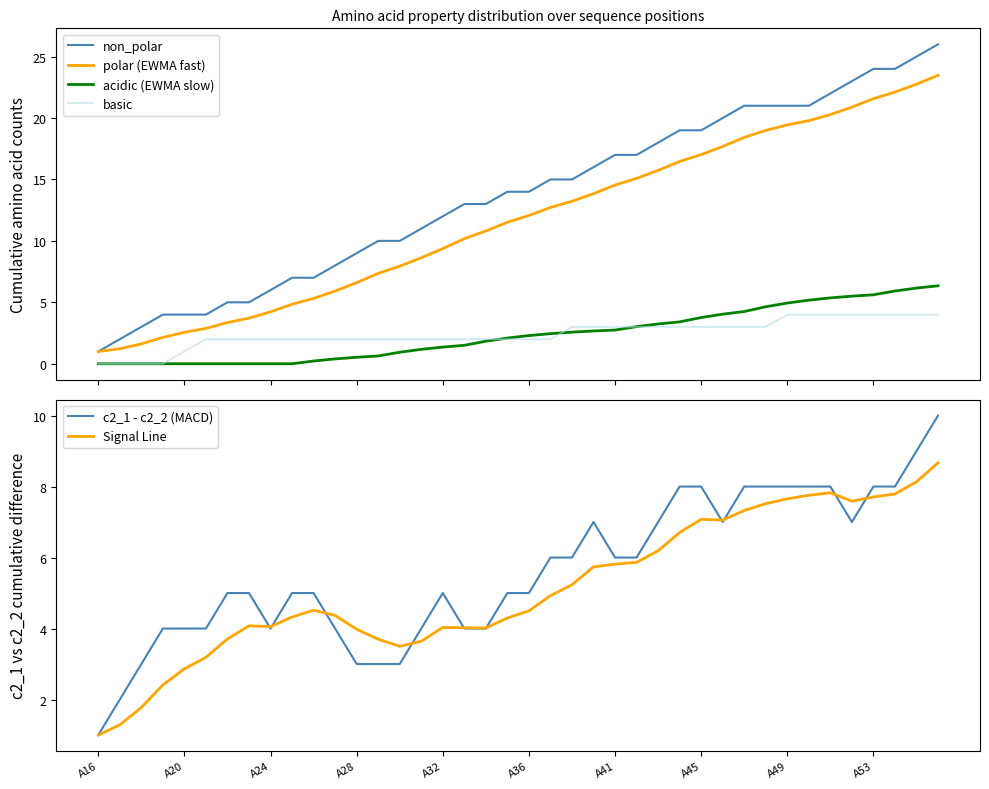

True or false: Signal Line and acidic (EWMA slow) cross at least once.

False